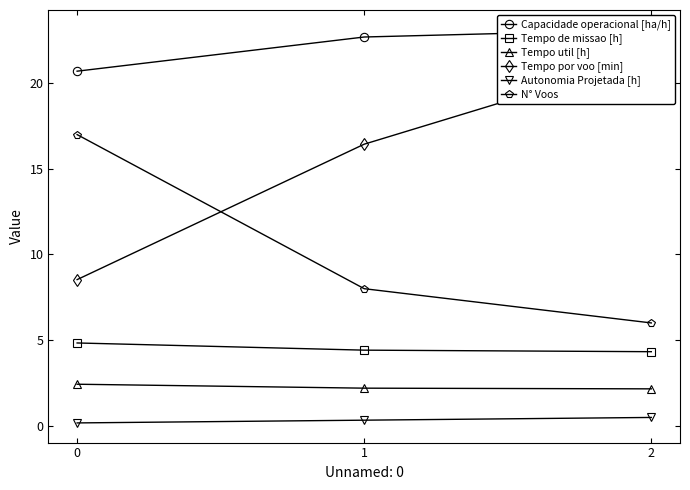

Which series has the largest total across all categories?

Capacidade operacional [ha/h]